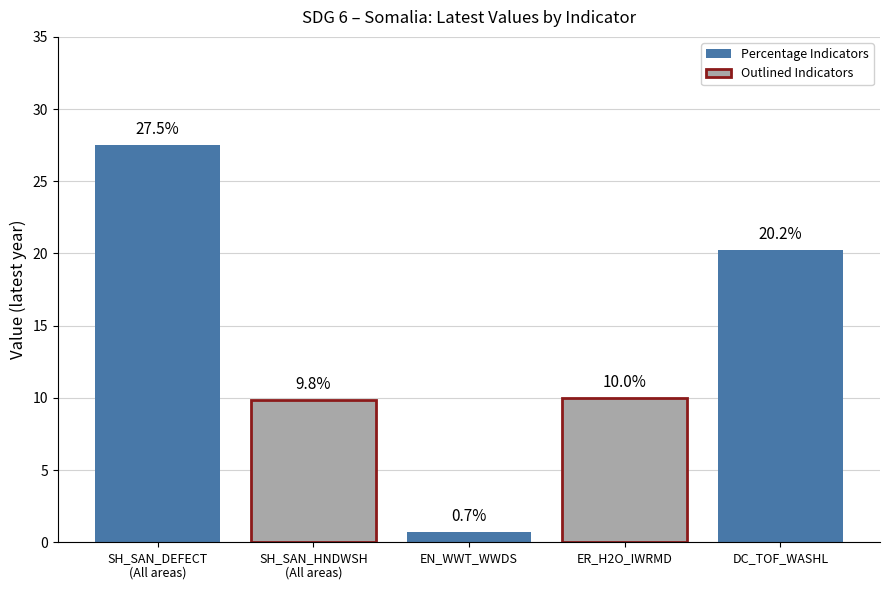

What is the maximum value shown in the chart?

27.5